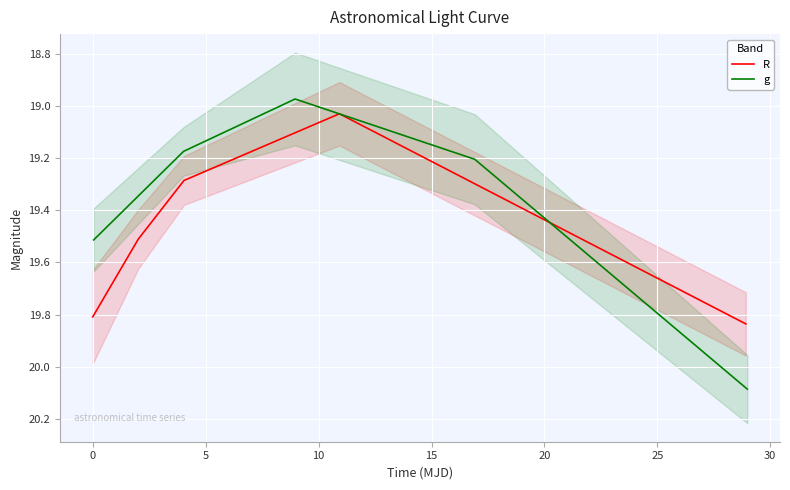

What is the sum of the R values at −5 and 15?

39.6